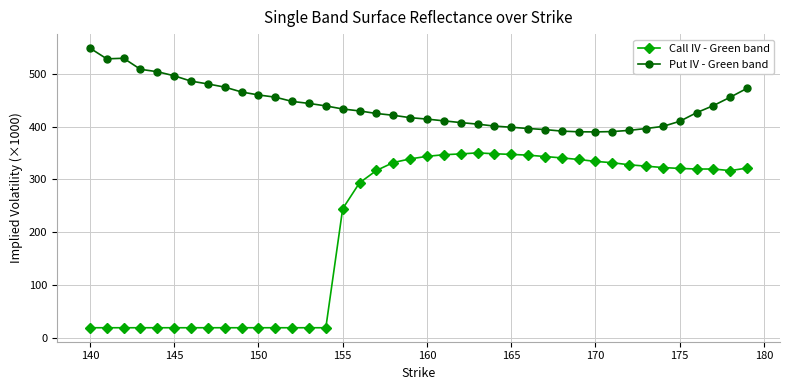

True or false: Call IV - Green band and Put IV - Green band cross at least once.

False